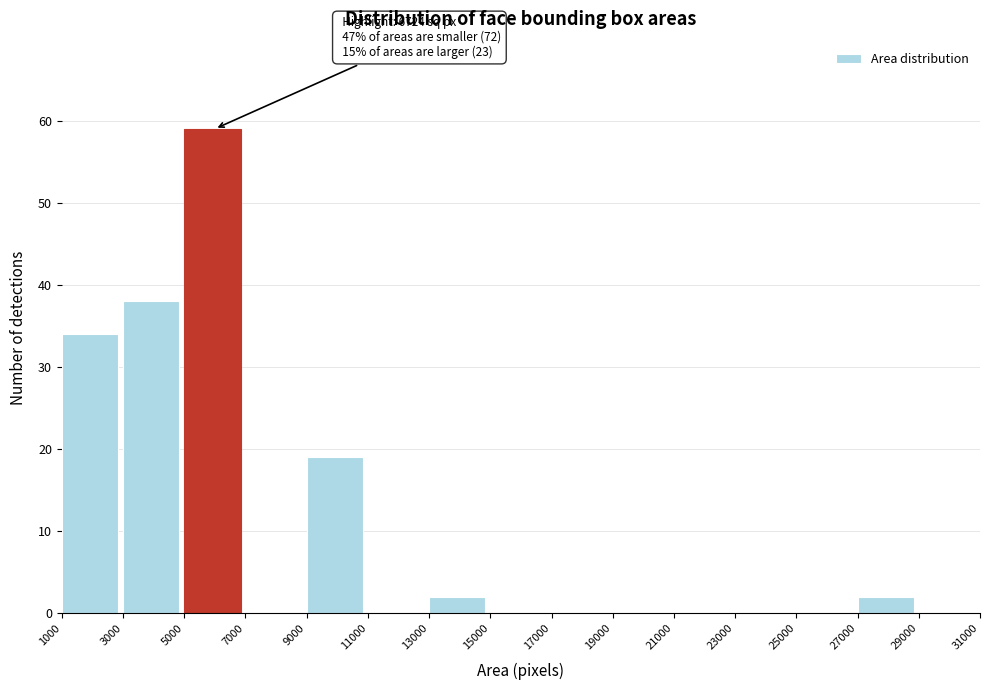

Which range on the x-axis has the tallest bar?

5000 to 7000